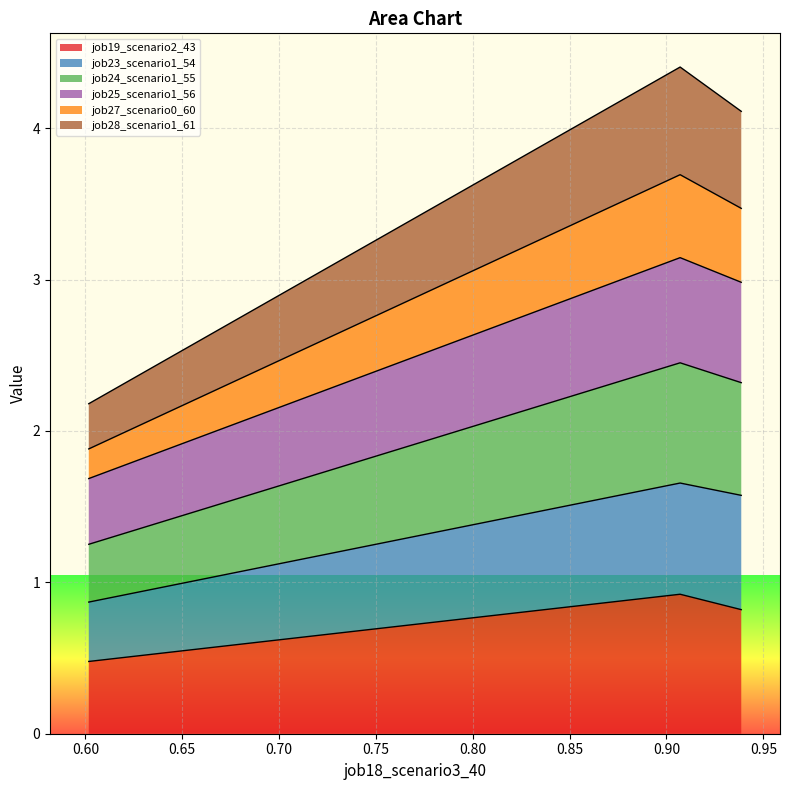

How many categories are shown in the chart?

3